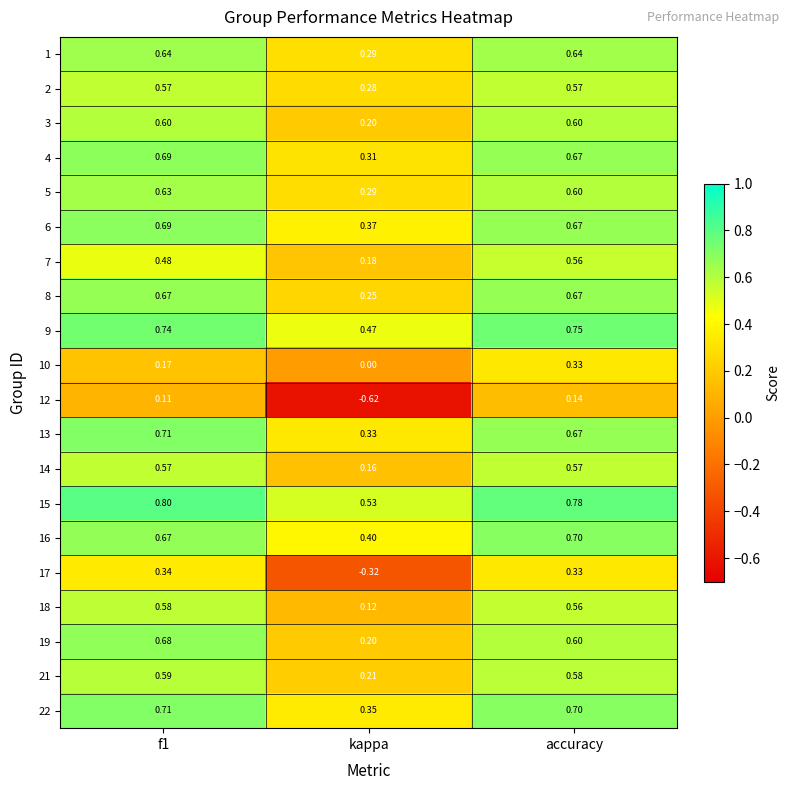

What is the greatest value displayed?

0.8